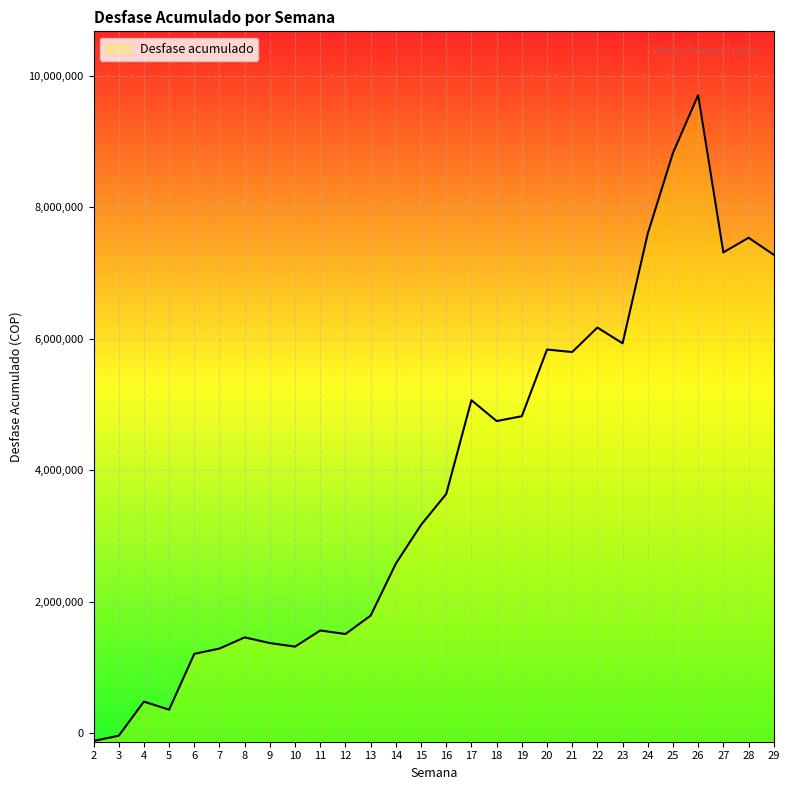

Reading left to right, extract all data points from this chart.

-118133	-39235	479882	356988	1206425	1287018	1456941	1370436	1316061	1561801	1508042	1787987	2578678	3167560	3638371	5064390	4746822	4820547	5834697	5796390	6169078	5929183	7598925	8823851	9703637	7311464	7534783	7276577